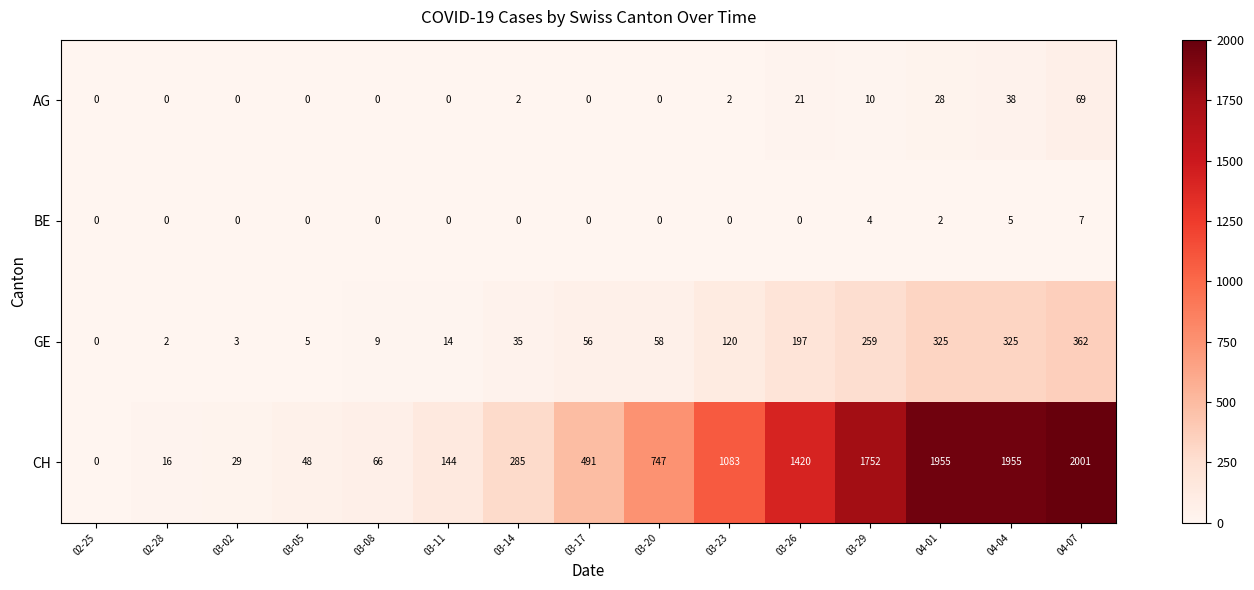

True or false: GE has a value of 197 at 03-26.

True